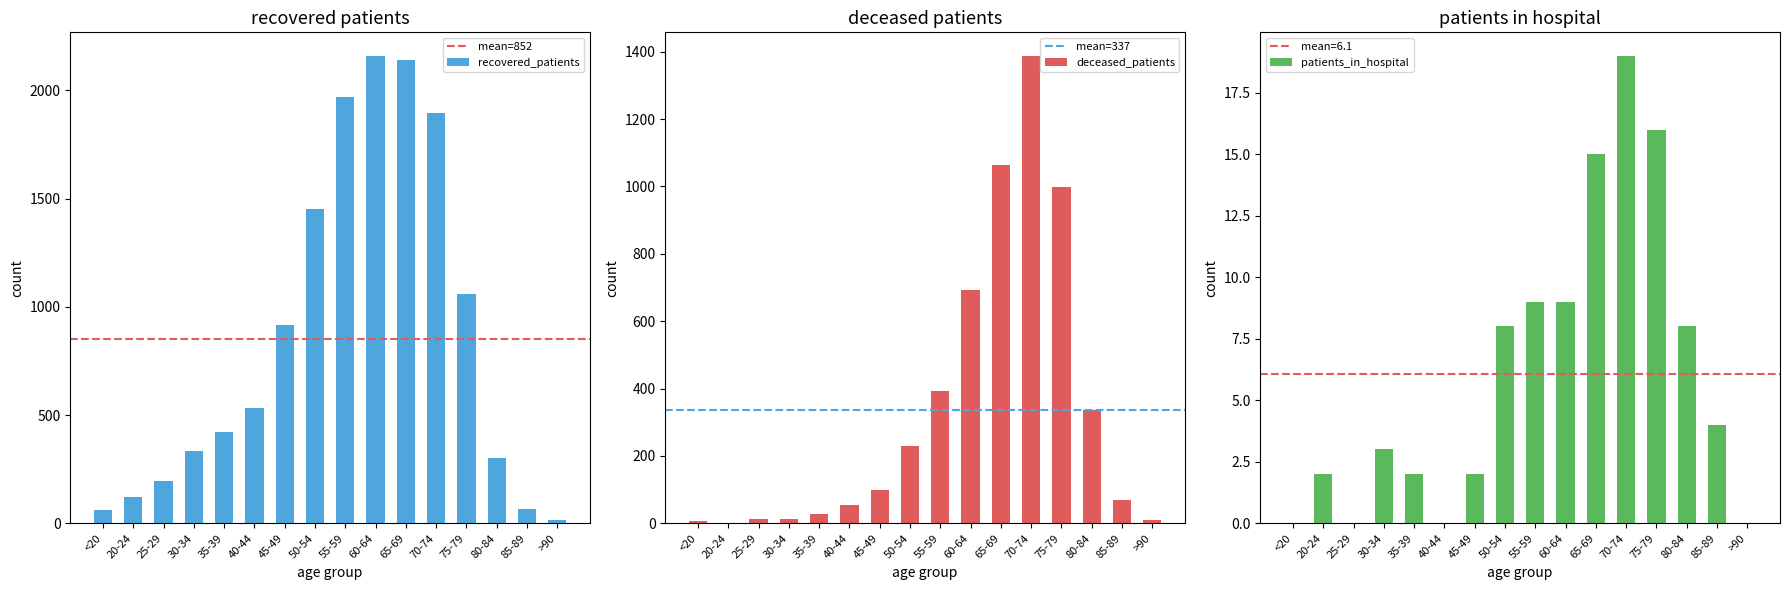

The value of deceased_patients at 45-49 is 167. True or false?

False